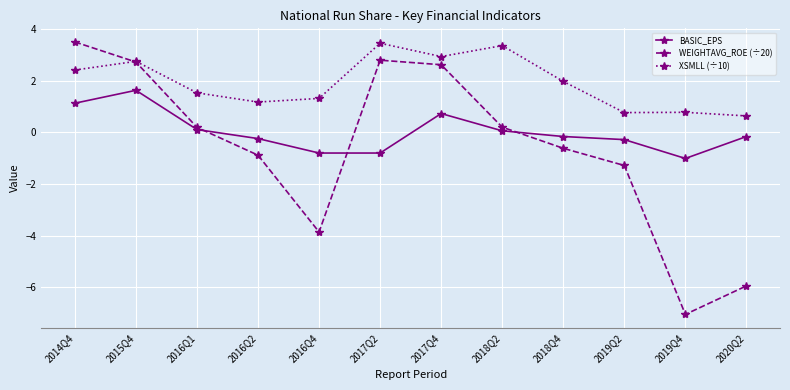

What is the label of the 2nd point from the left?

2015Q4